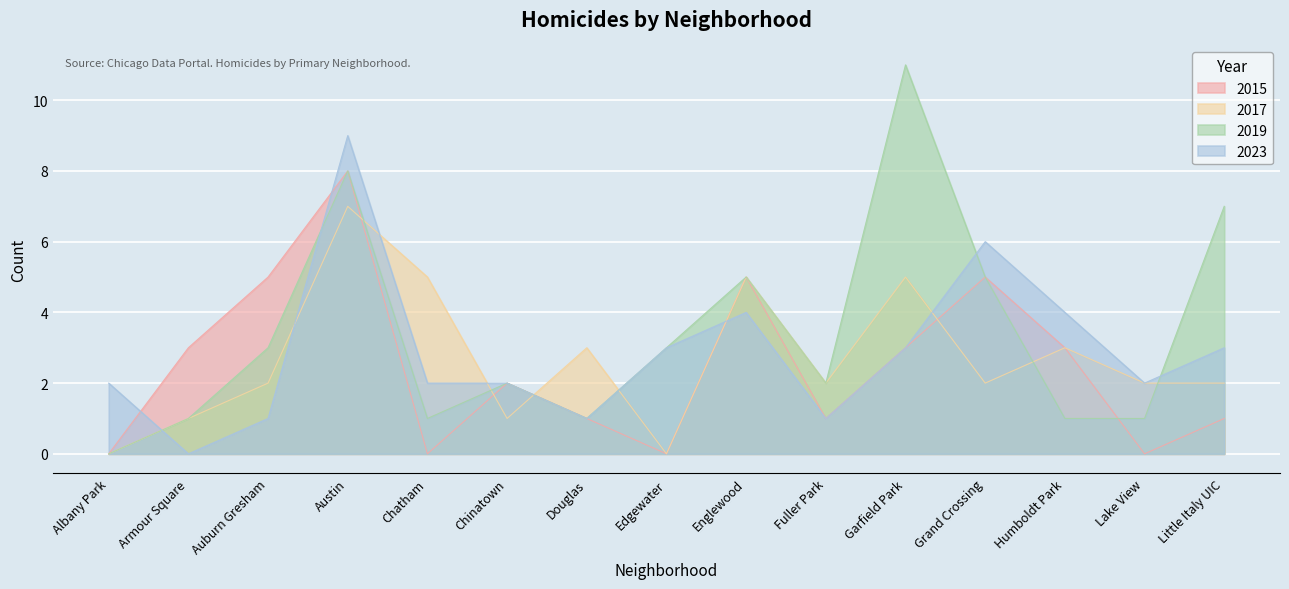

Reading left to right, transcribe all the data shown in this chart.

2015: 0	3	5	8	0	2	1	0	5	1	3	5	3	0	1
2017: 0	1	2	7	5	1	3	0	5	2	5	2	3	2	2
2019: 0	1	3	8	1	2	1	3	5	2	11	5	1	1	7
2023: 2	0	1	9	2	2	1	3	4	1	3	6	4	2	3